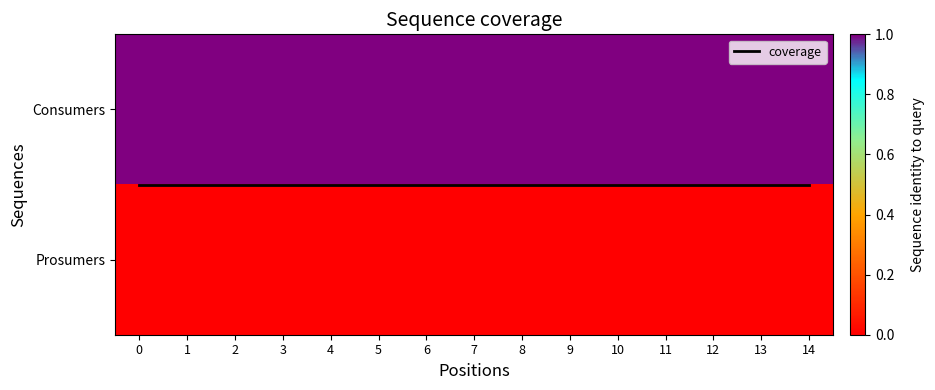

Rank the categories by row_1 value from highest to lowest.

0, 1, 2, 3, 4, 5, 6, 7, 8, 9, 10, 11, 12, 13, 14